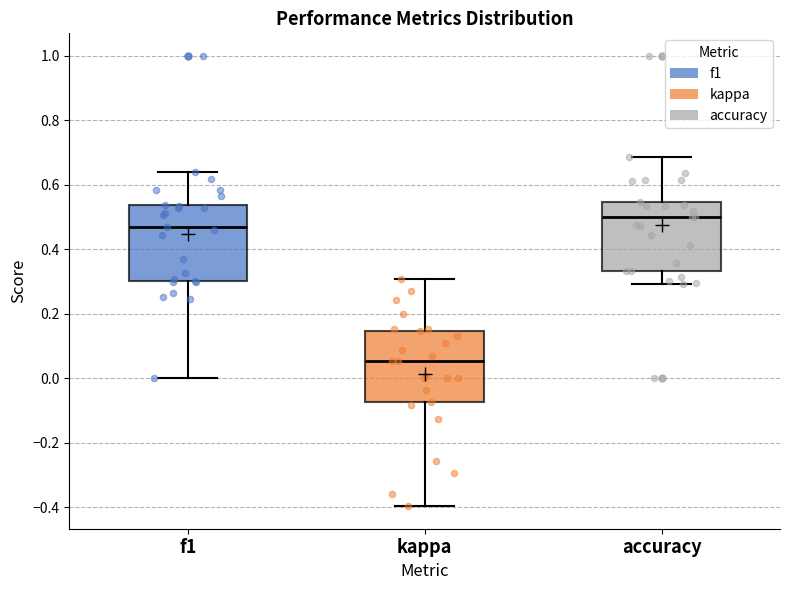

Where does the median line of the box for accuracy sit on the y-axis? The values are not printed on the chart, so give them approximately, as read against the axis.

0.50